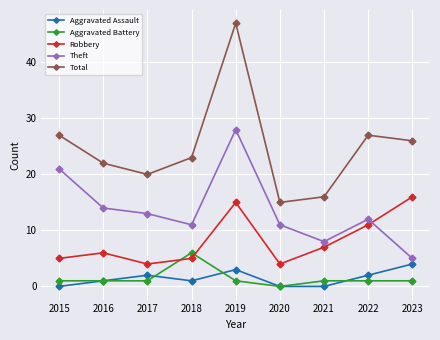

What are all the series names shown in the legend?

Aggravated Assault, Aggravated Battery, Robbery, Theft, Total